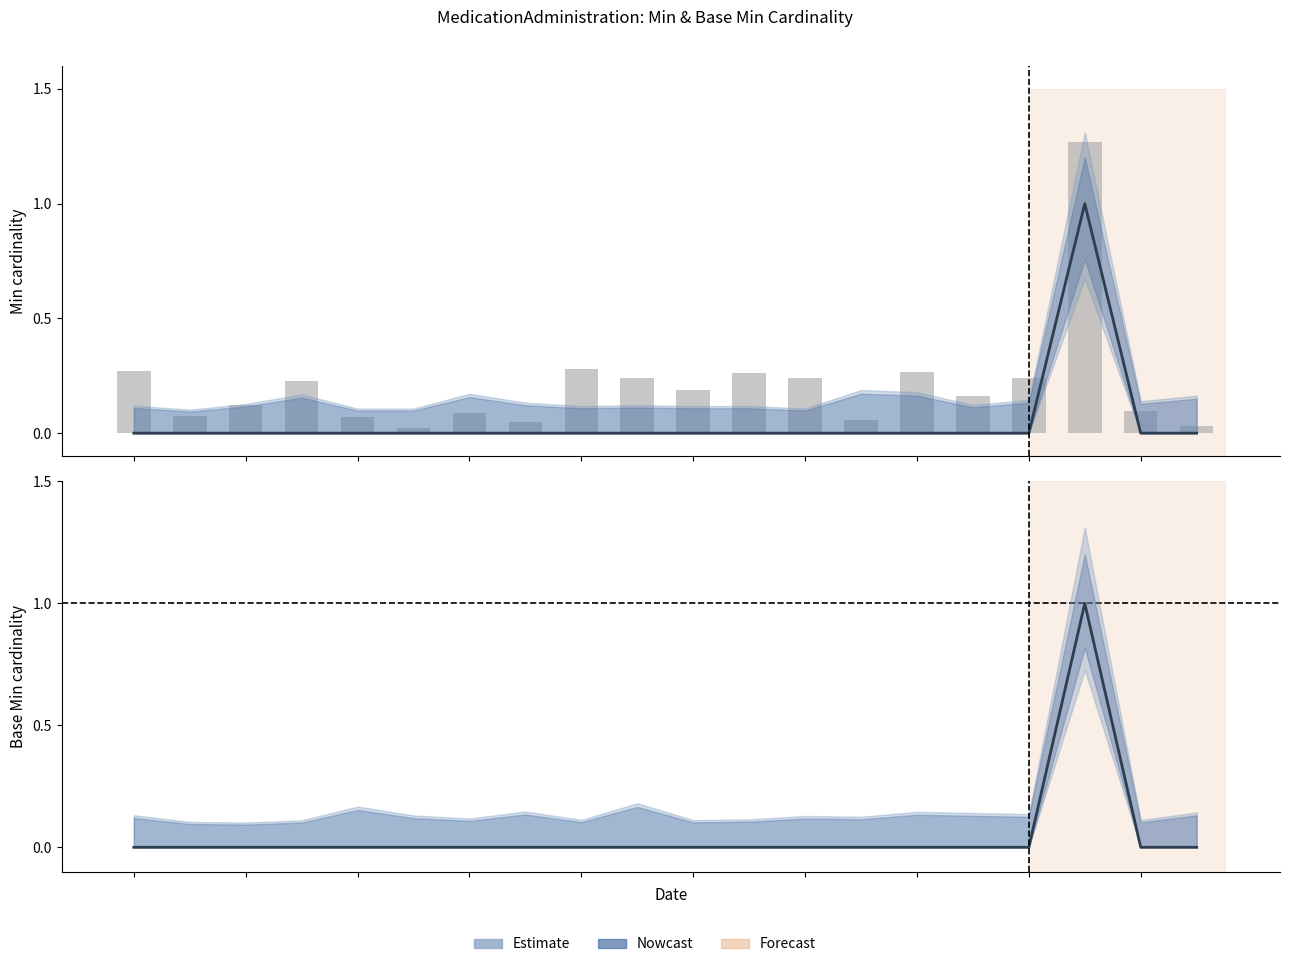

What is the difference between the maximum and minimum values in the Base Min series?

1